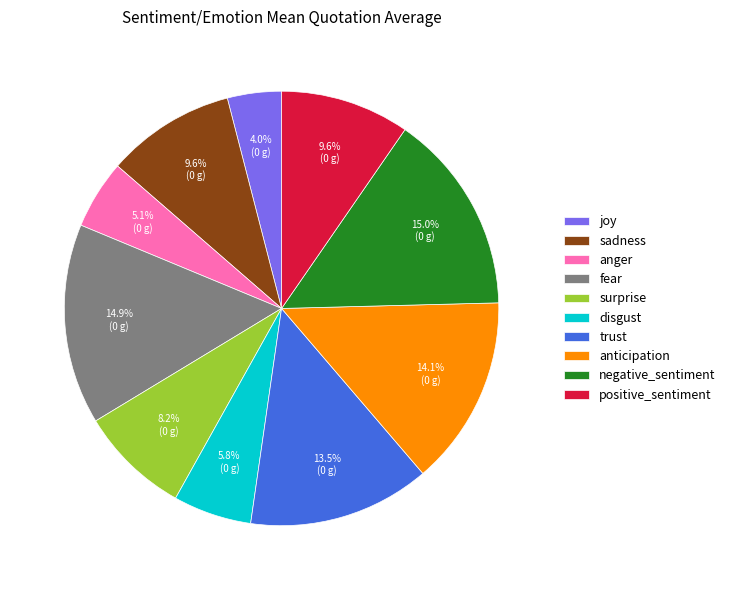

What is the smallest slice in the pie chart?

joy